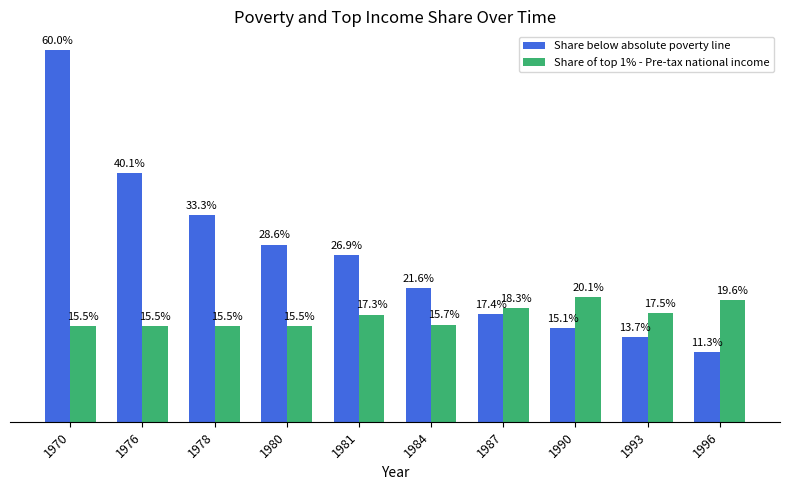

Between 1976 and 1996, which series saw the biggest shift?

Share below absolute poverty line